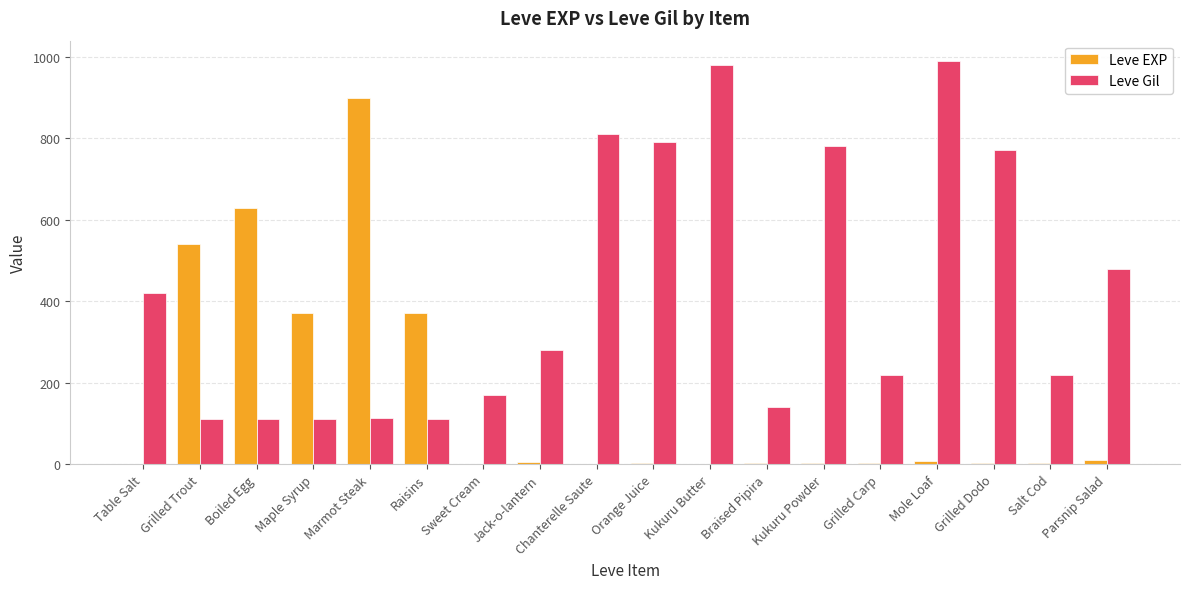

What is the sum of the Leve Gil values at Boiled Egg and Marmot Steak?

225